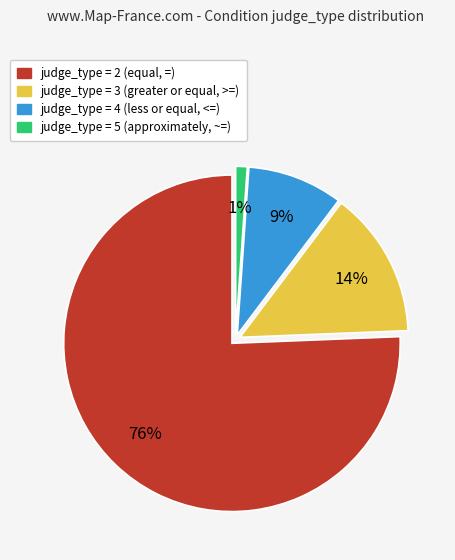

Does any single category account for the majority?

Yes